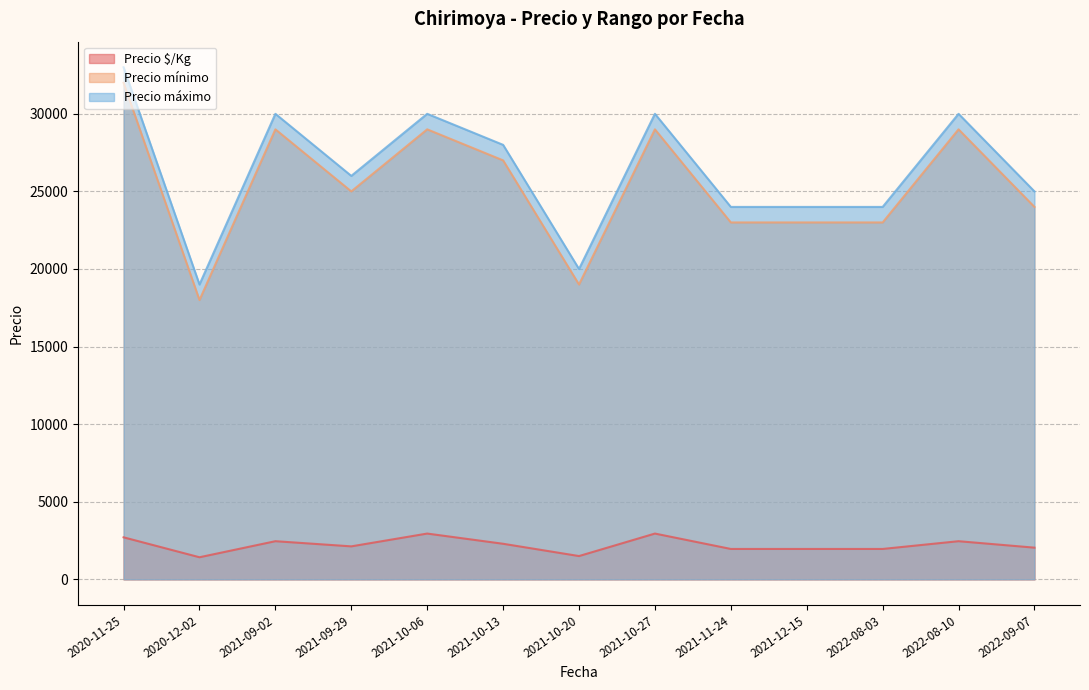

True or false: Precio máximo and Precio $/Kg intersect in this chart.

False